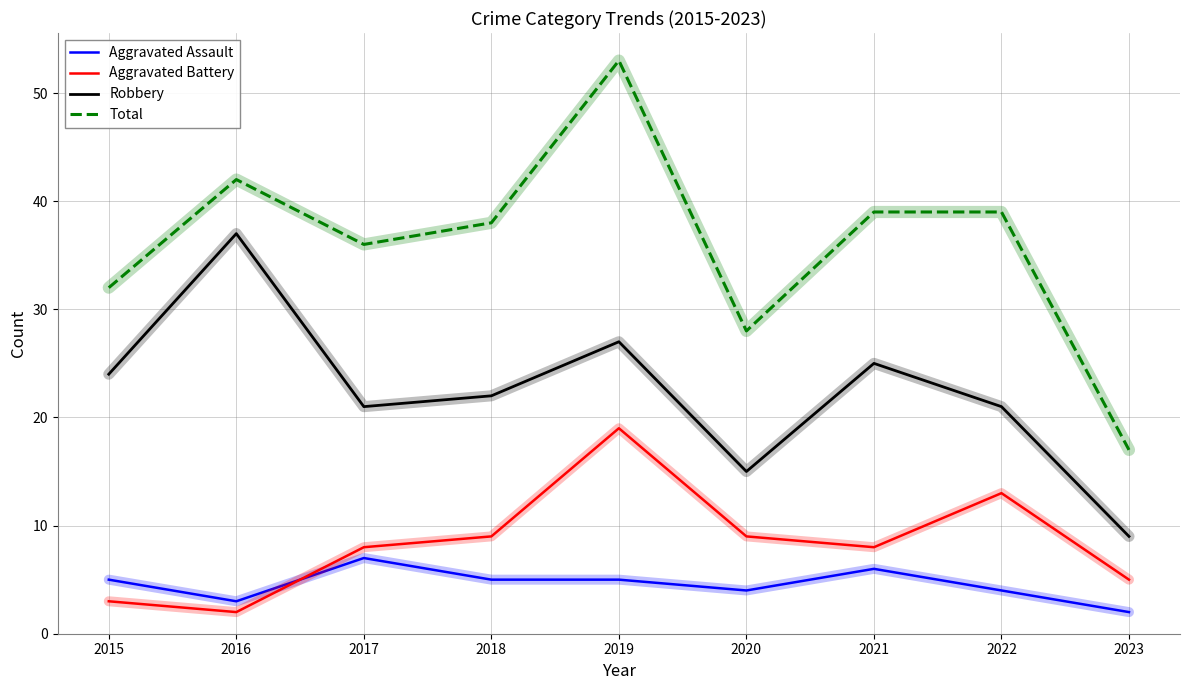

What is the highest value of the Total series?

53